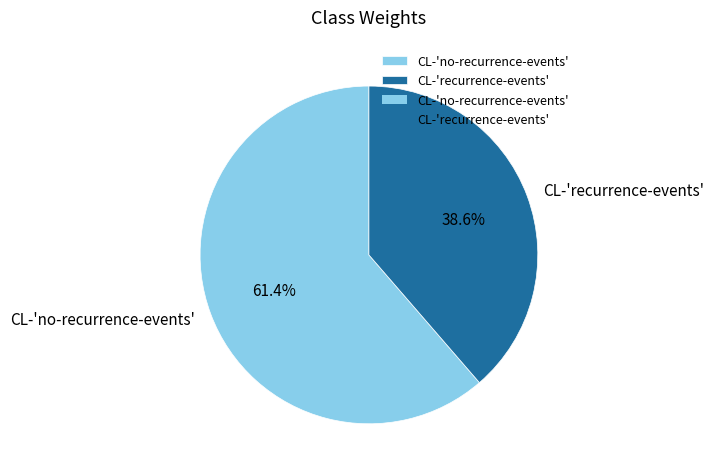

How many slices are in this pie chart?

2